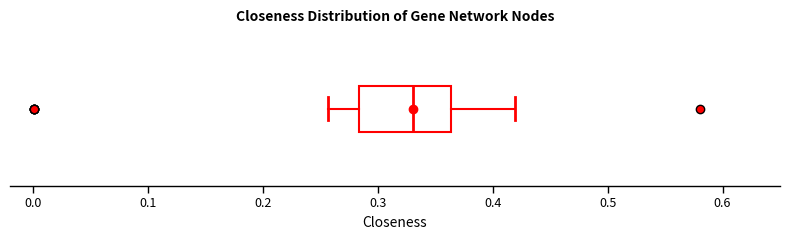

Transcribe this box plot: give where the median line is, the range the box spans, and where the two whiskers end, as read against the x-axis. The values are not printed on the chart, so give them approximately, as read against the axis.

median 0.33, box 0.28 to 0.36, whiskers 0.26 to 0.42